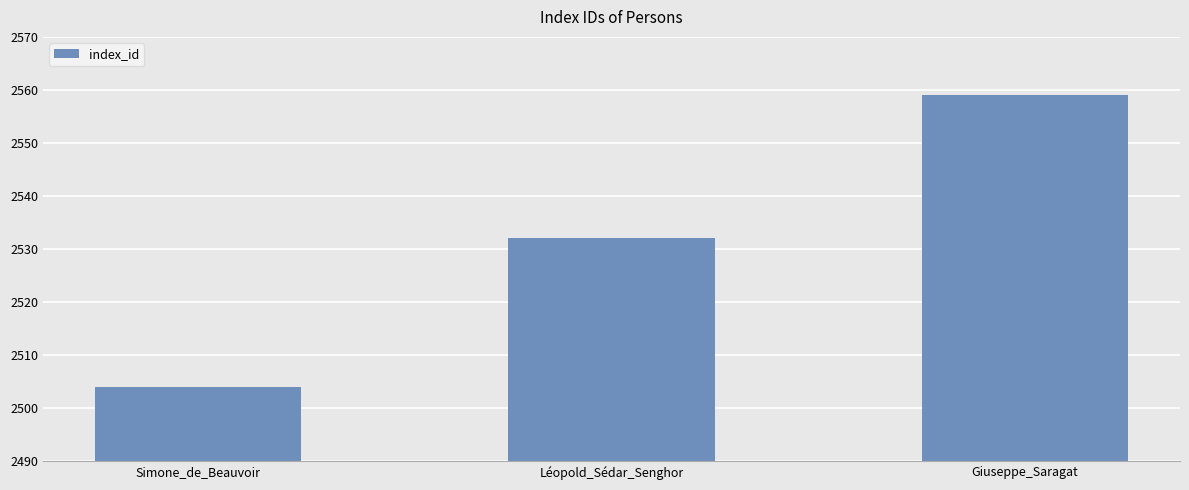

What is the sum of the values at Léopold_Sédar_Senghor and Giuseppe_Saragat?

5091